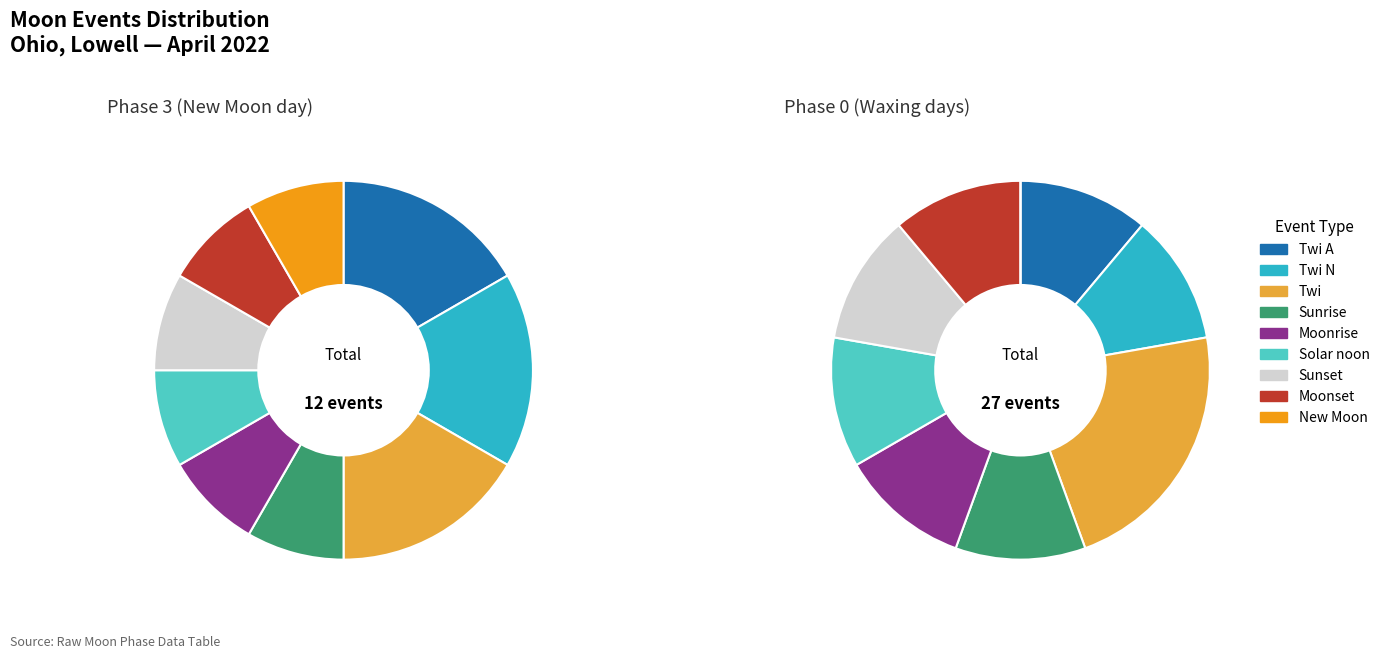

What percentage is NOT represented by Twi A?

87.0%